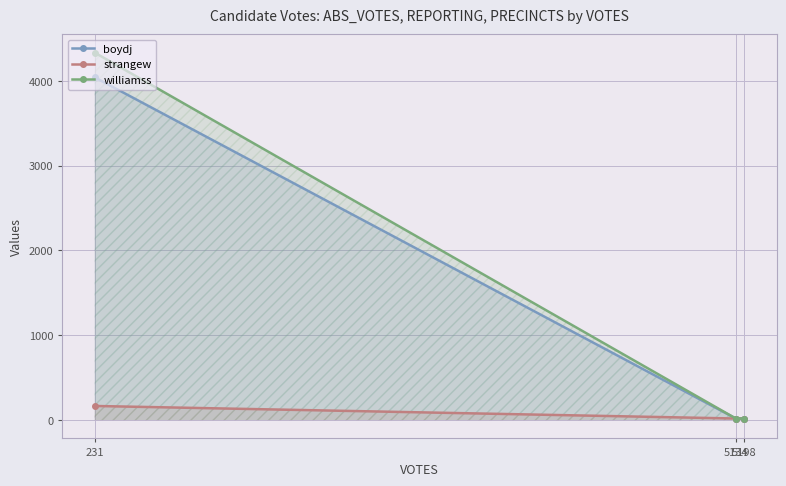

What value does the strangew series have at 231?

166